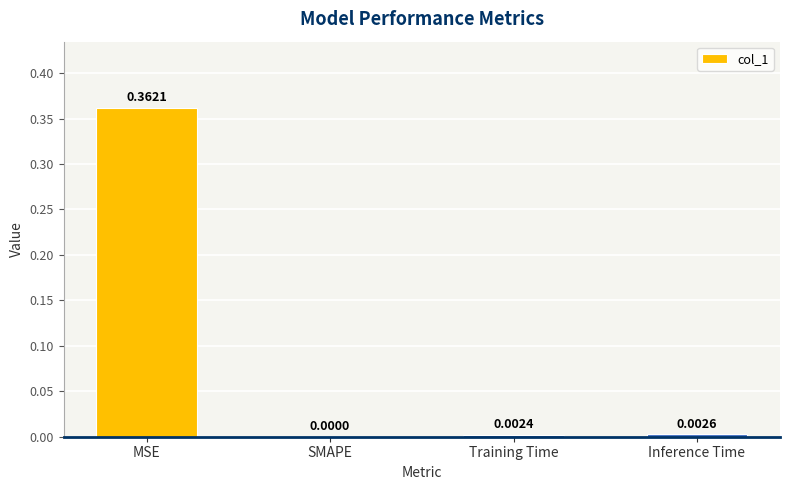

How many distinct data groups are displayed?

1